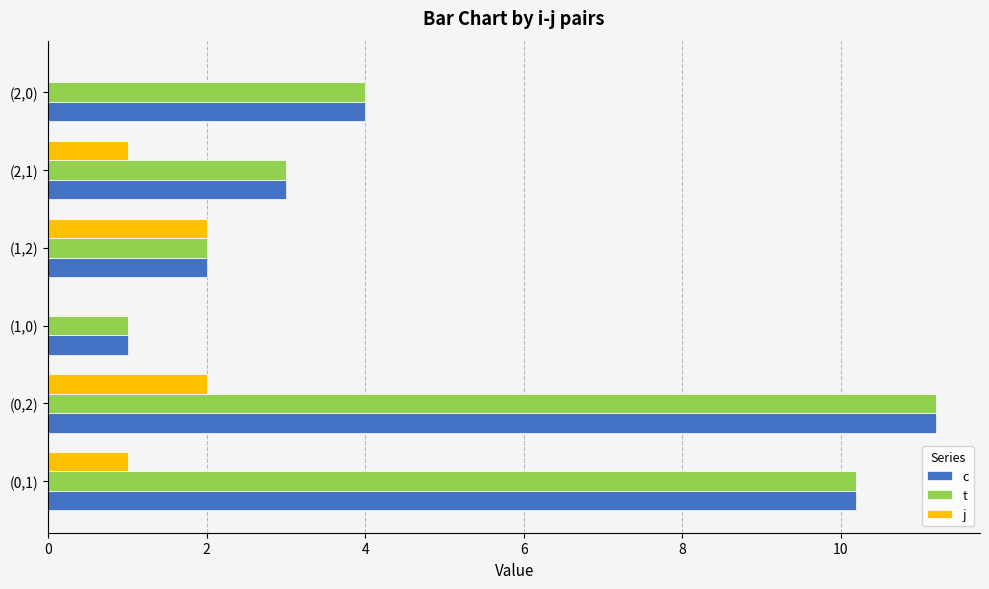

What is the total value across all series at (0,1)?

21.4